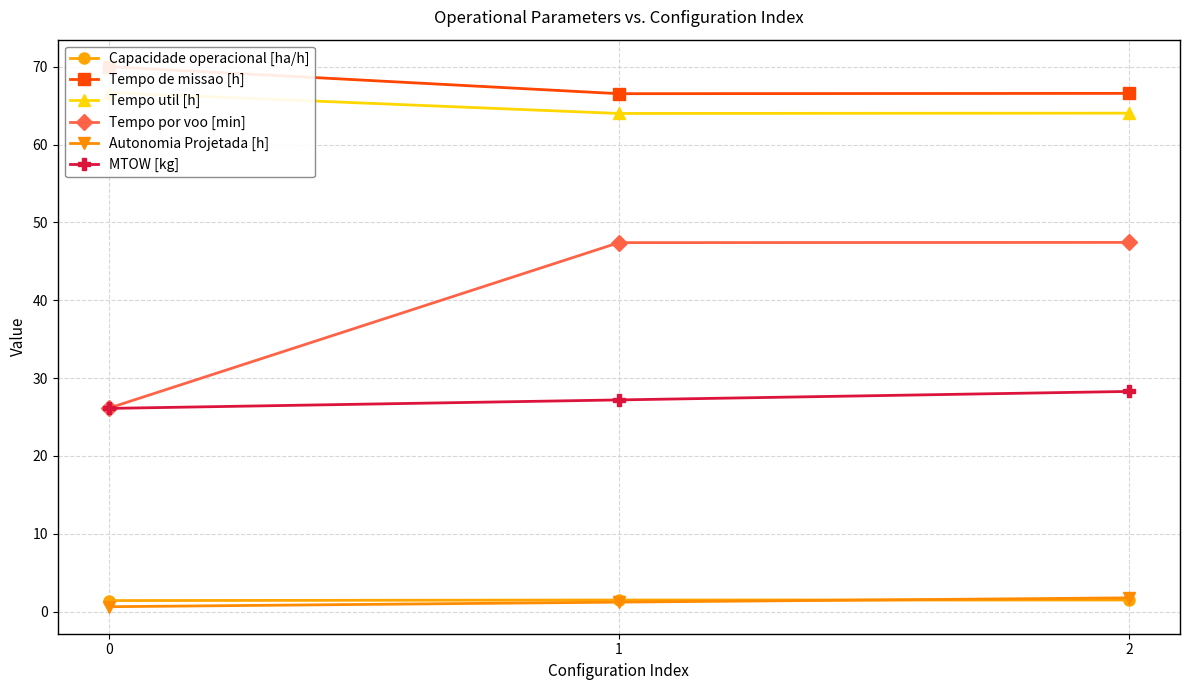

Which series has the largest range (max minus min)?

Tempo por voo [min]